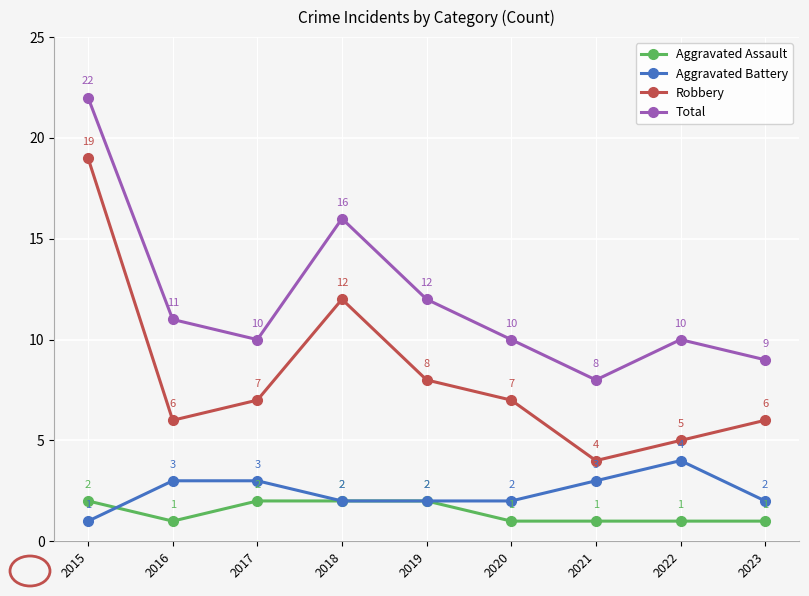

How many lines are shown in the chart?

4